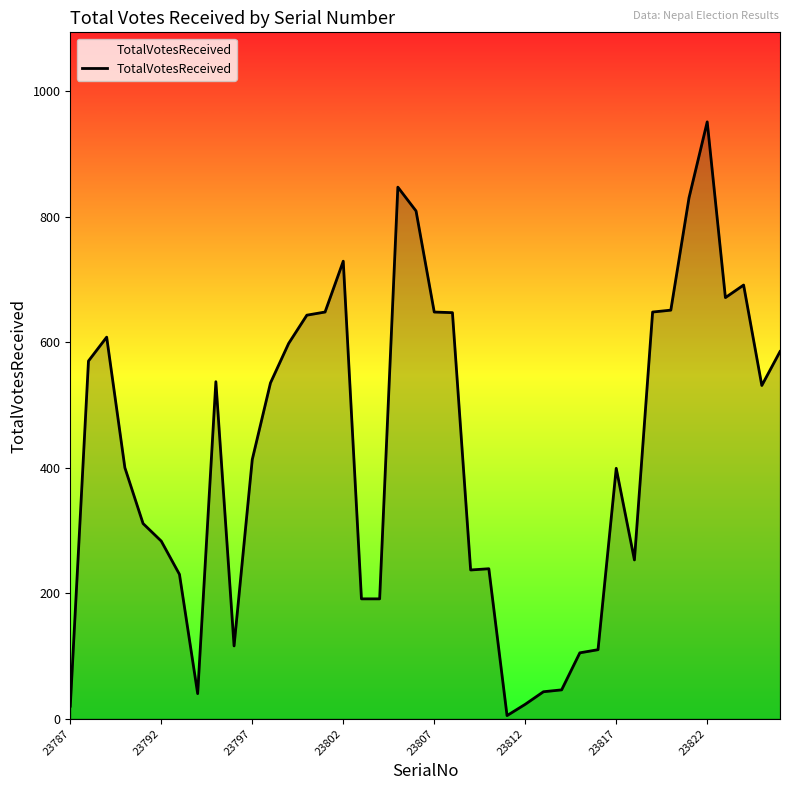

What is the difference between the maximum and minimum values?

946